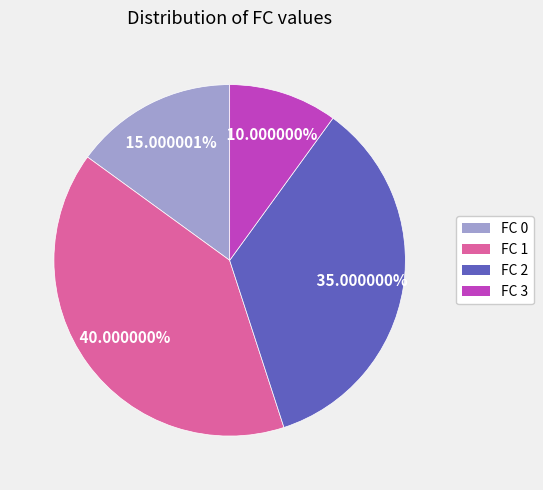

What portion of the pie excludes FC 1?

60.0%